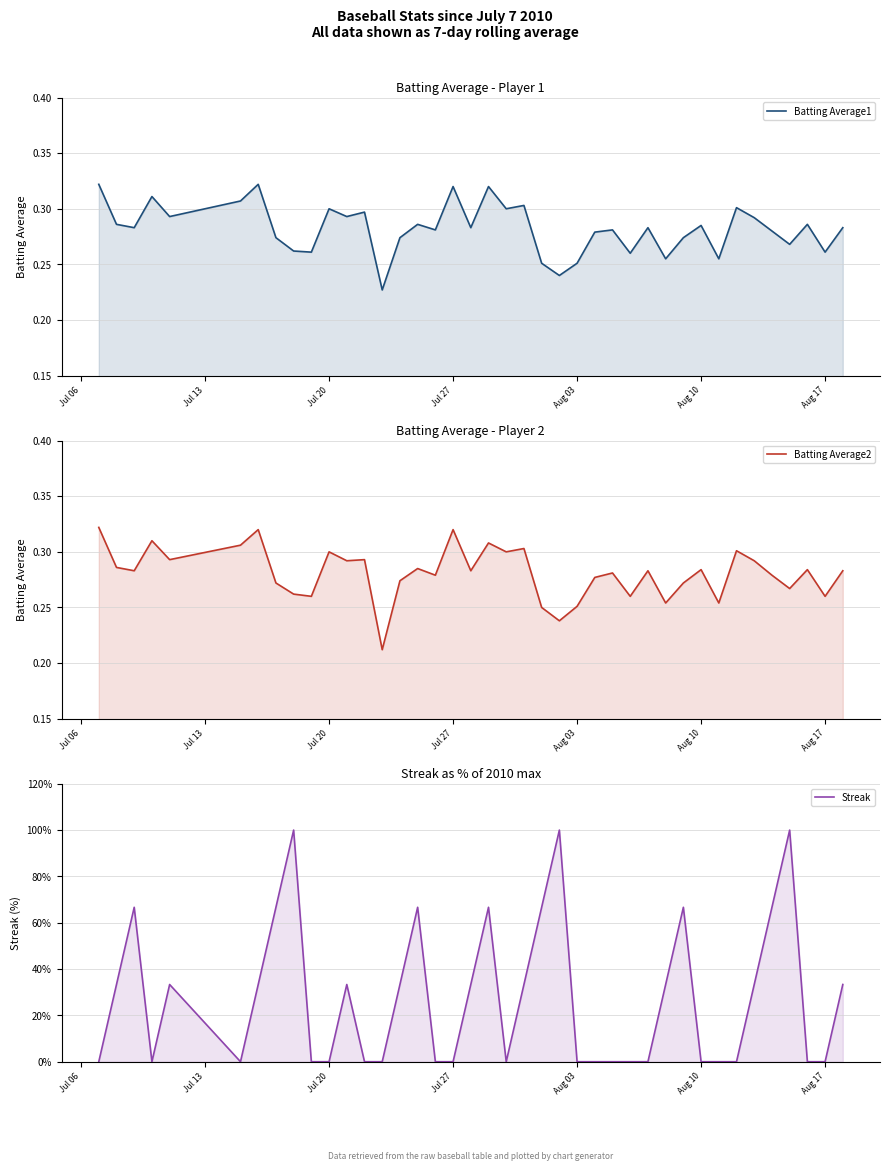

How many lines are shown in the chart?

3